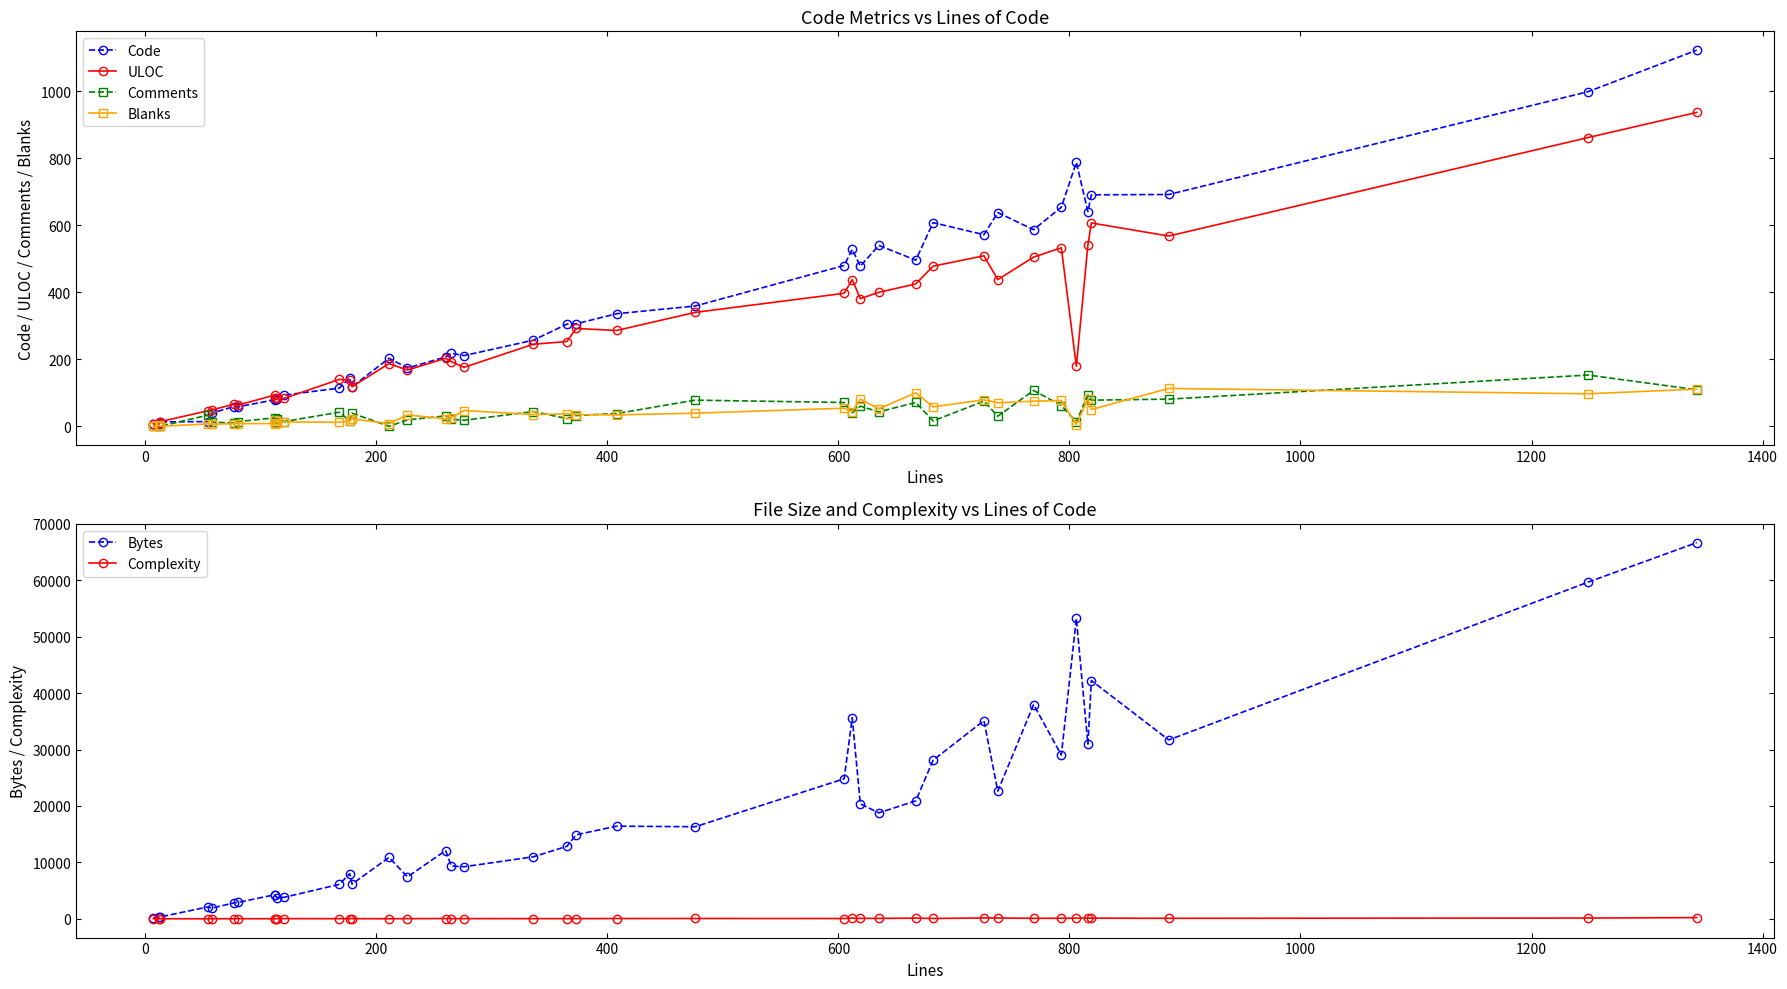

Reading left to right, extract all data points from this chart.

Code: 7	7	13	14	40	59	58	79	80	81	93	114	145	118	203	174	207	218	211	257	305	306	336	359	480	528	478	540	496	608	572	638	587	654	788	641	691	692	999	1123
ULOC: 8	10	14	46	49	66	63	93	83	85	83	140	137	118	187	168	203	193	176	245	253	292	286	340	397	438	381	400	425	478	509	438	505	533	179	541	607	568	862	937
Comments: 0	2	0	33	12	10	14	25	12	23	14	42	16	39	0	19	31	21	18	44	23	32	38	78	71	40	60	43	71	16	75	30	107	62	13	94	78	81	153	109
Blanks: 0	3	0	7	6	8	8	8	20	10	13	12	16	22	8	34	22	26	47	35	37	35	34	39	54	44	81	52	100	58	79	70	75	77	5	81	50	113	97	111
Bytes: 172	269	329	2093	1893	2831	2892	4254	4144	3767	3794	6102	7989	6154	10878	7429	12088	9357	9226	10990	12846	14886	16419	16316	24822	35629	20377	18776	20911	28112	35136	22635	37984	29028	53262	30977	42239	31708	59689	66690
Complexity: 0	2	0	3	4	3	14	8	4	10	30	14	23	22	8	23	48	19	31	28	22	32	47	51	49	110	65	72	111	56	147	134	81	93	107	123	114	83	129	208